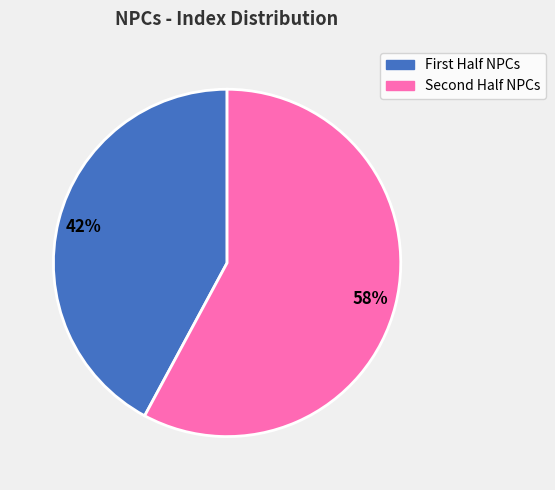

What is the smallest slice in the pie chart?

First Half NPCs